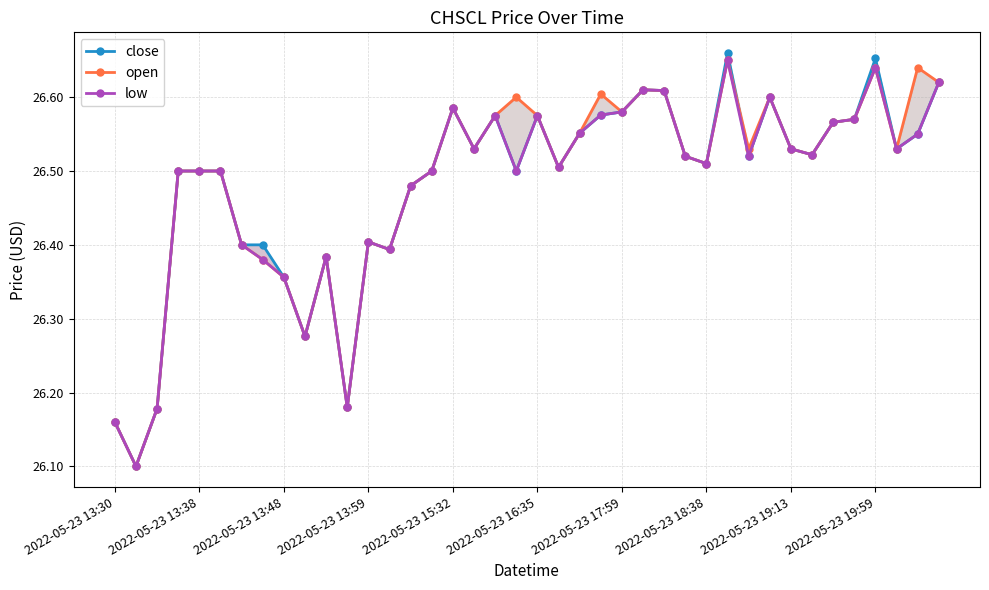

True or false: open has a value of 26.5 at 2022-05-23 18:38.

True